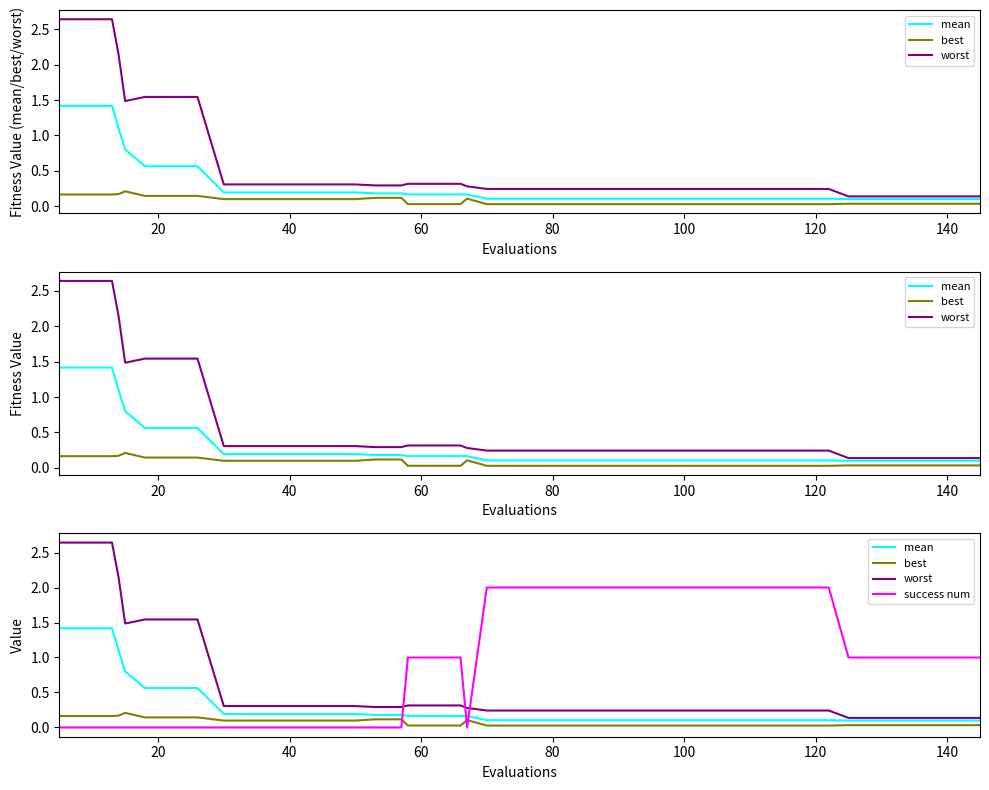

List the series in order of their overall mean, lowest first.

best, mean, worst, success num